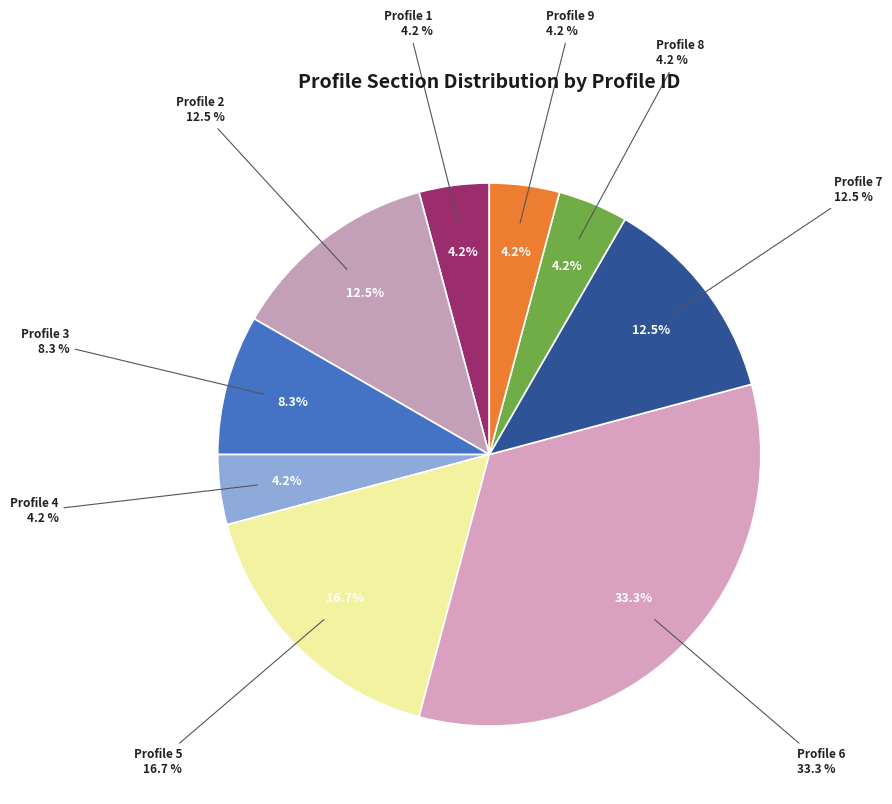

Rank the categories by value from highest to lowest.

Profile 6, Profile 5, Profile 2, Profile 7, Profile 3, Profile 1, Profile 4, Profile 8, Profile 9